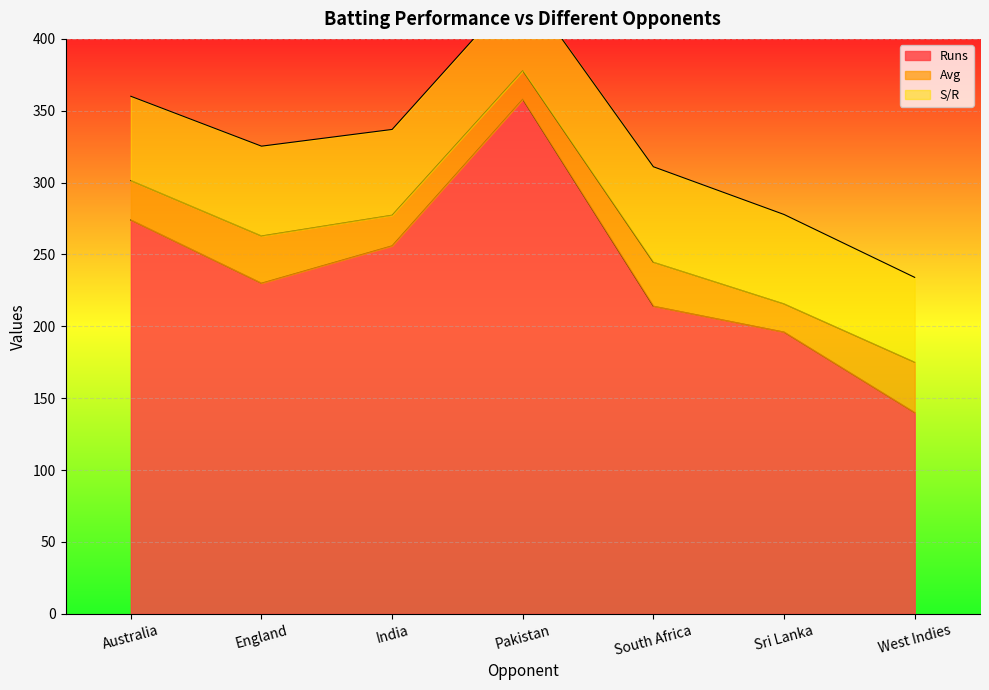

What are all the series names shown in the legend?

Runs, Avg, S/R